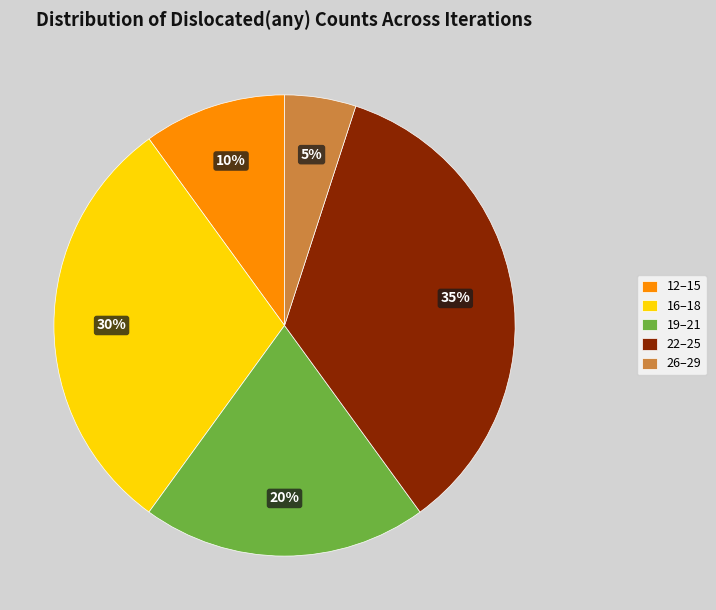

What is the largest slice in the pie chart?

22–25